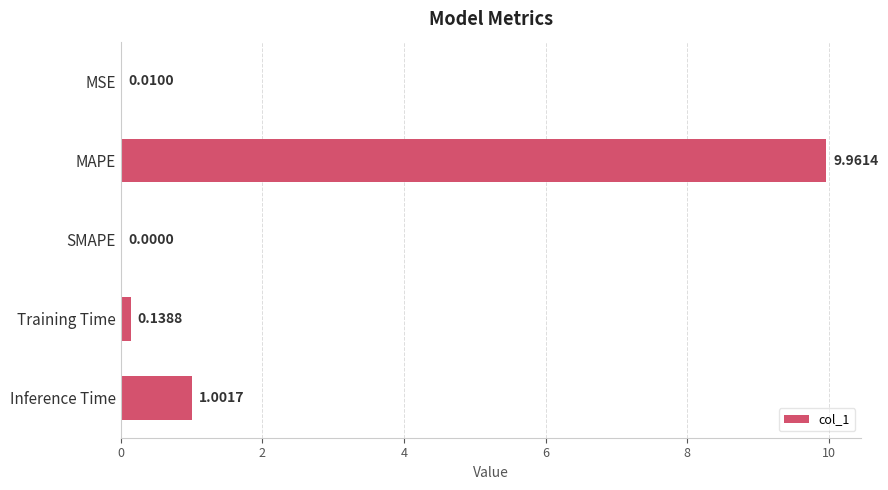

What is the change in value from SMAPE to Inference Time?

+1.0